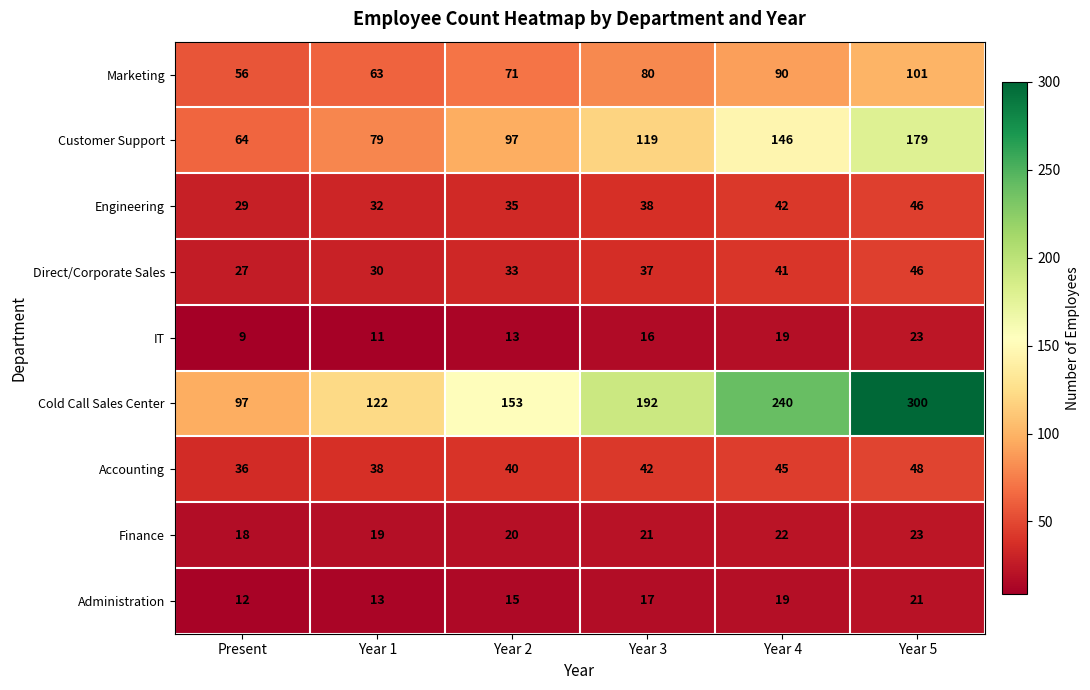

What is the sum of the Marketing values at Year 1 and Year 3?

143